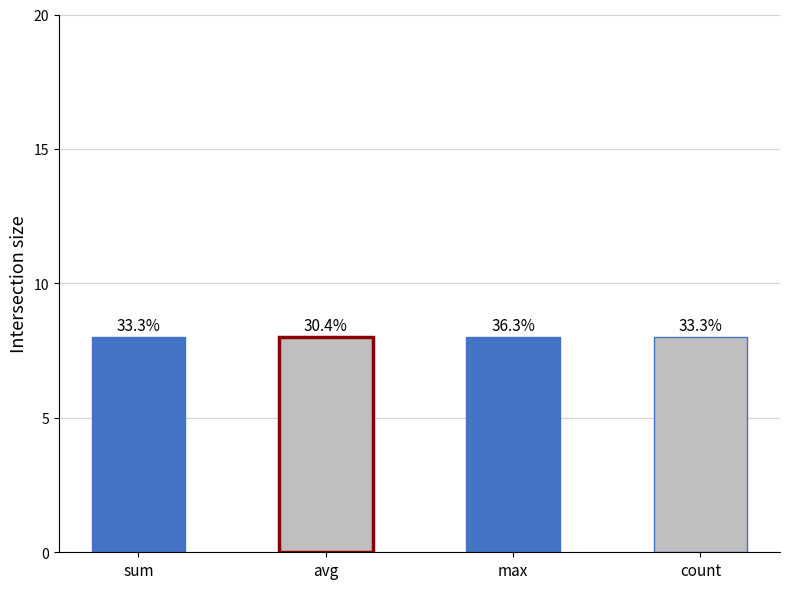

Where is count nearest to the value 8?

sum